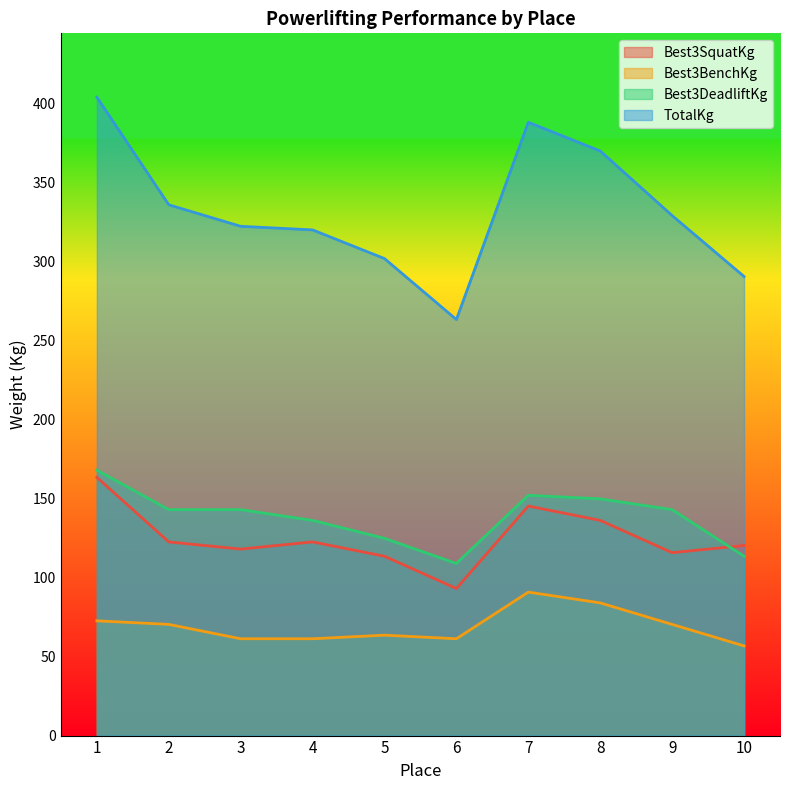

What is the difference between the Best3DeadliftKg values at 6 and 8?

40.8